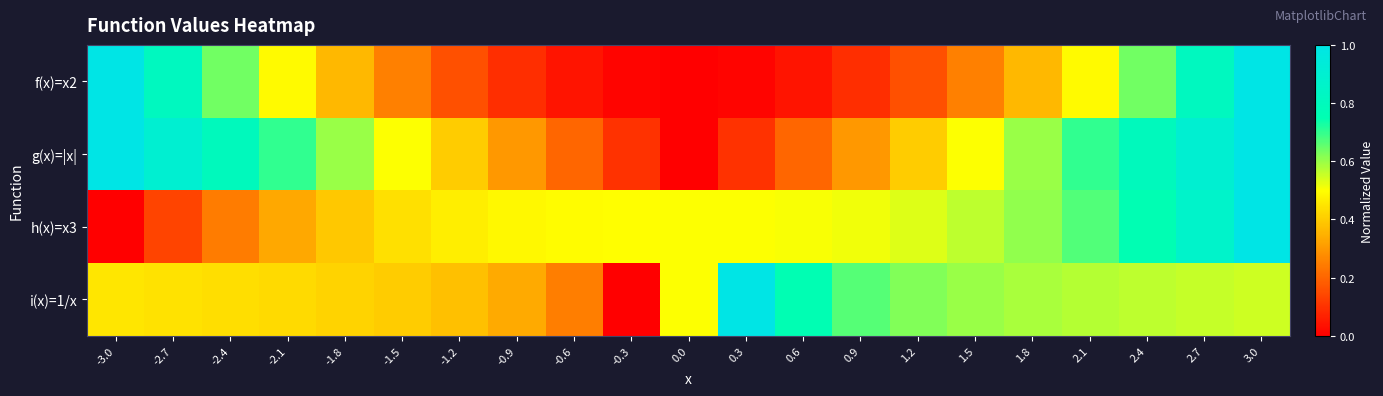

Reading left to right, what are all the values shown in this chart?

f(x)=x2: -3.0=1.0	-2.7=0.8	-2.4=0.6	-2.1=0.5	-1.8=0.4	-1.5=0.2	-1.2=0.2	-0.9=0.1	-0.6=0.0	-0.3=0.0	0.0=0.0	0.3=0.0	0.6=0.0	0.9=0.1	1.2=0.2	1.5=0.2	1.8=0.4	2.1=0.5	2.4=0.6	2.7=0.8	3.0=1.0
g(x)=|x|: -3.0=1.0	-2.7=0.9	-2.4=0.8	-2.1=0.7	-1.8=0.6	-1.5=0.5	-1.2=0.4	-0.9=0.3	-0.6=0.2	-0.3=0.1	0.0=0.0	0.3=0.1	0.6=0.2	0.9=0.3	1.2=0.4	1.5=0.5	1.8=0.6	2.1=0.7	2.4=0.8	2.7=0.9	3.0=1.0
h(x)=x3: -3.0=0.0	-2.7=0.1	-2.4=0.2	-2.1=0.3	-1.8=0.4	-1.5=0.4	-1.2=0.5	-0.9=0.5	-0.6=0.5	-0.3=0.5	0.0=0.5	0.3=0.5	0.6=0.5	0.9=0.5	1.2=0.5	1.5=0.6	1.8=0.6	2.1=0.7	2.4=0.8	2.7=0.9	3.0=1.0
i(x)=1/x: -3.0=0.5	-2.7=0.4	-2.4=0.4	-2.1=0.4	-1.8=0.4	-1.5=0.4	-1.2=0.4	-0.9=0.3	-0.6=0.2	-0.3=0.0	0.0=0.5	0.3=1.0	0.6=0.8	0.9=0.7	1.2=0.6	1.5=0.6	1.8=0.6	2.1=0.6	2.4=0.6	2.7=0.6	3.0=0.5